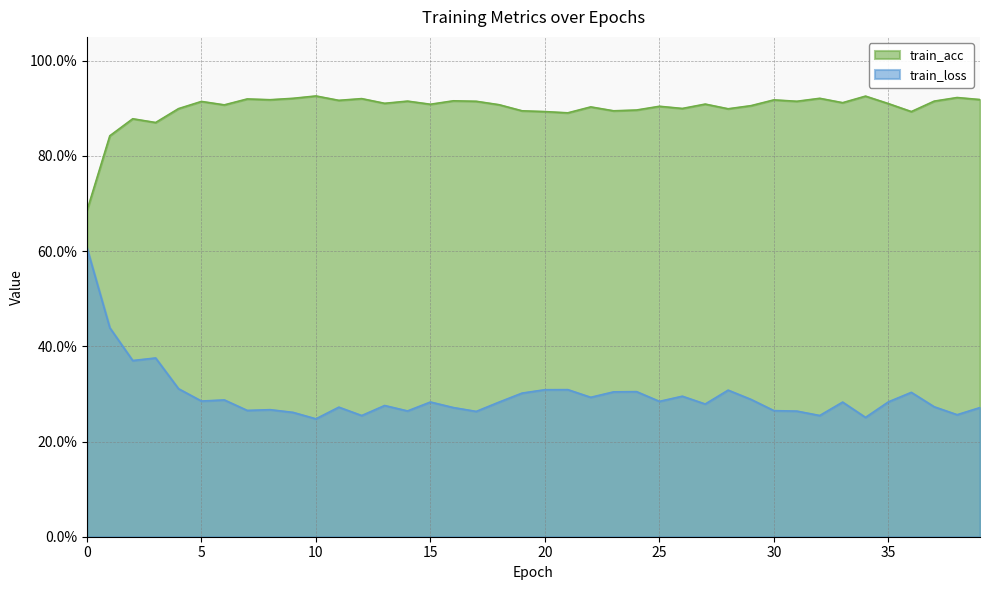

The value of train_acc at 24 is 1.6. True or false?

False